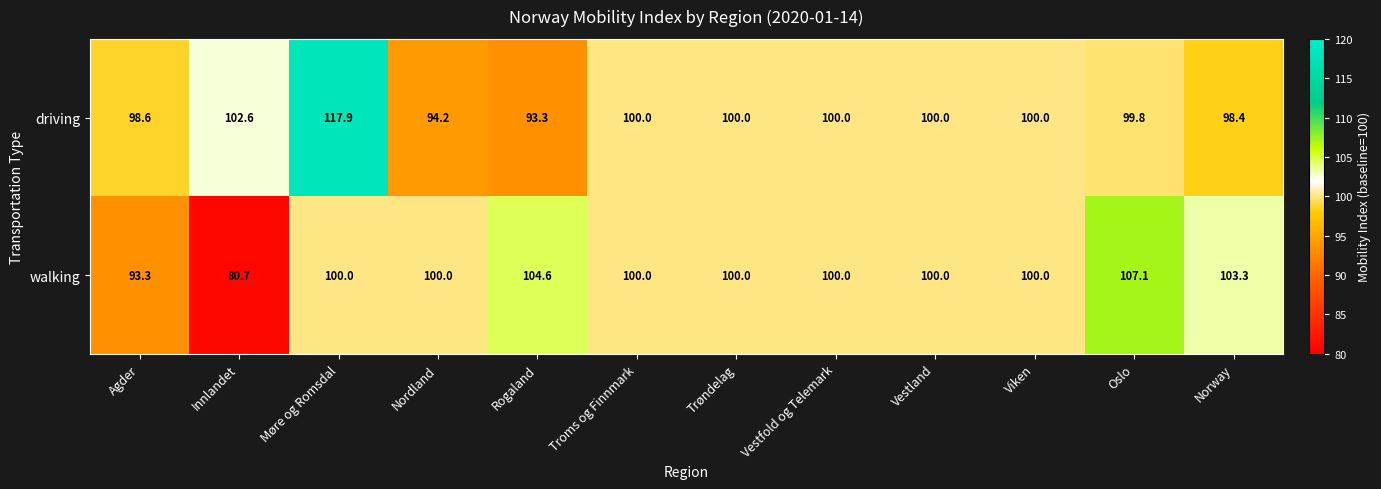

How many series are shown in this chart?

2